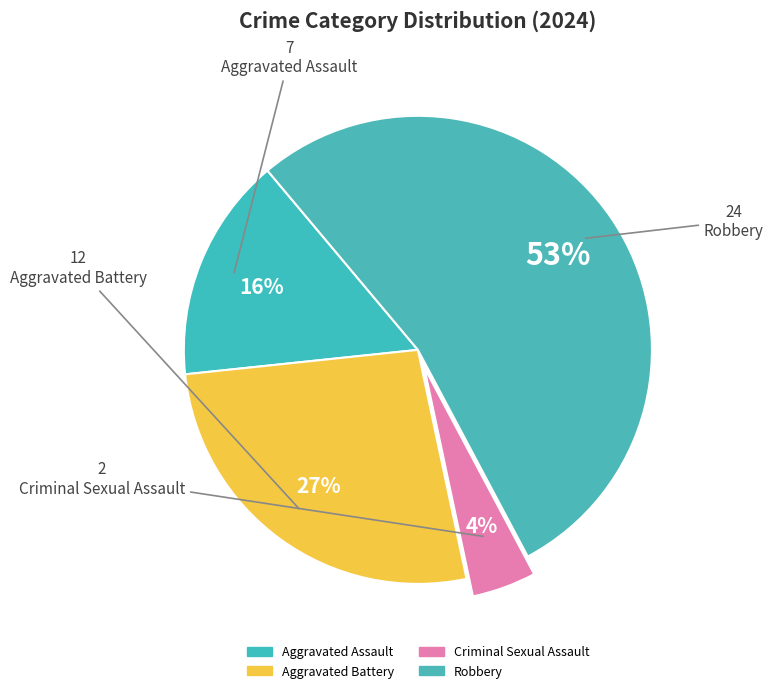

Count the number of slices in the pie.

4